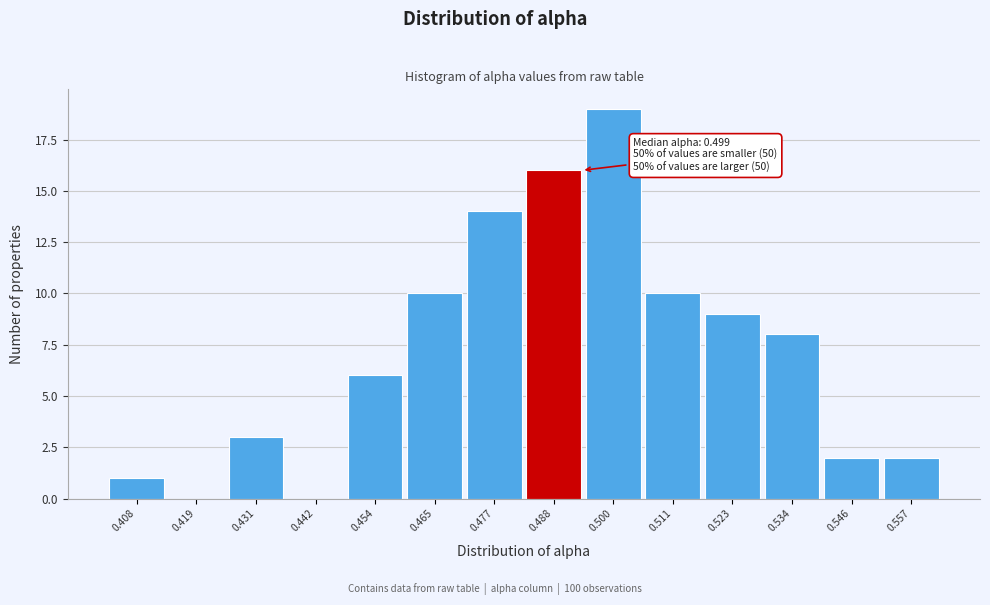

Reading left to right, list all the values displayed in this chart.

0.408=1	0.419=0	0.431=3	0.442=0	0.454=6	0.465=10	0.477=14	0.488=16	0.500=19	0.511=10	0.523=9	0.534=8	0.546=2	0.557=2